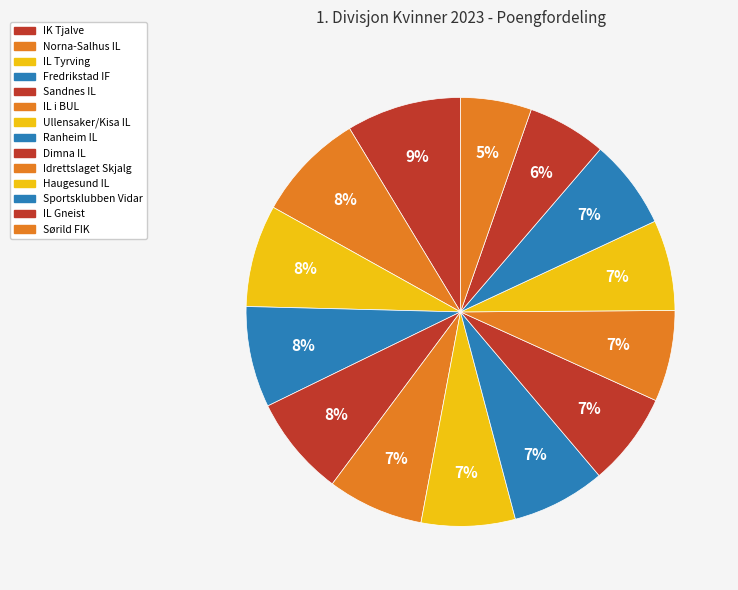

Does any single category account for the majority?

No